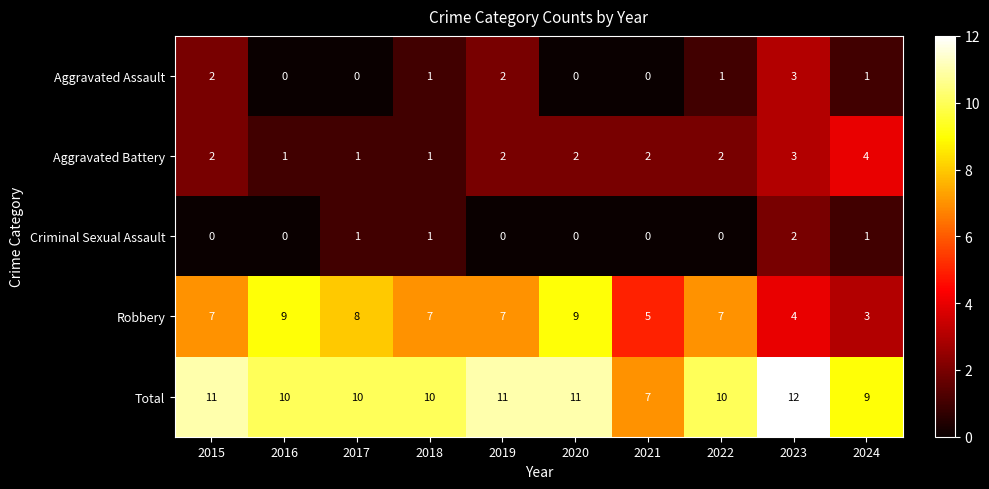

At which category does the chart reach its peak across all series?

2023